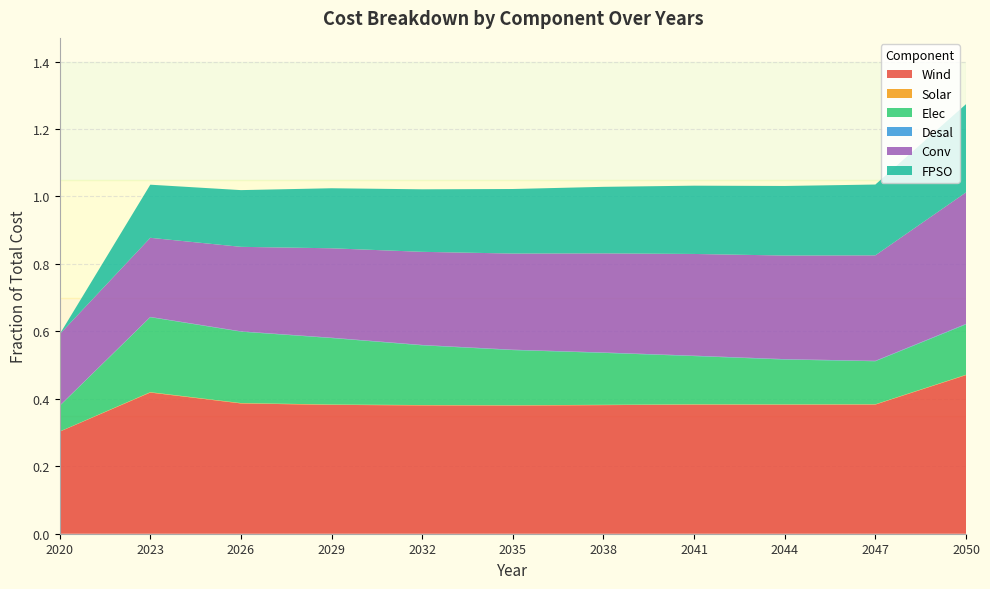

Reading left to right, extract all data points from this chart.

Wind: 0.3	0.4	0.4	0.4	0.4	0.4	0.4	0.4	0.4	0.4	0.5
Solar: 0.0	0.0	0.0	0.0	0.0	0.0	0.0	0.0	0.0	0.0	0.0
Elec: 0.1	0.2	0.2	0.2	0.2	0.2	0.2	0.1	0.1	0.1	0.1
Desal: 0.0	0.0	0.0	0.0	0.0	0.0	0.0	0.0	0.0	0.0	0.0
Conv: 0.2	0.2	0.3	0.3	0.3	0.3	0.3	0.3	0.3	0.3	0.4
FPSO: 0.0	0.2	0.2	0.2	0.2	0.2	0.2	0.2	0.2	0.2	0.3